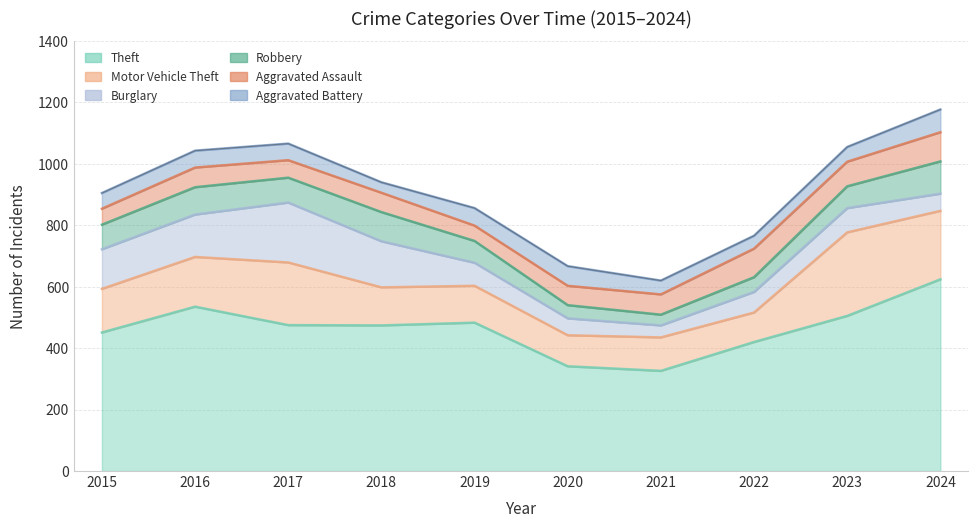

Reading left to right, transcribe all the data shown in this chart.

Theft: 451	535	475	474	483	341	326	420	505	624
Motor Vehicle Theft: 142	162	204	124	120	101	109	96	272	223
Burglary: 129	138	195	150	75	55	39	67	79	56
Robbery: 80	89	81	95	71	43	35	48	71	105
Aggravated Assault: 52	64	57	63	50	63	66	93	80	95
Aggravated Battery: 51	55	54	34	57	64	45	42	48	74